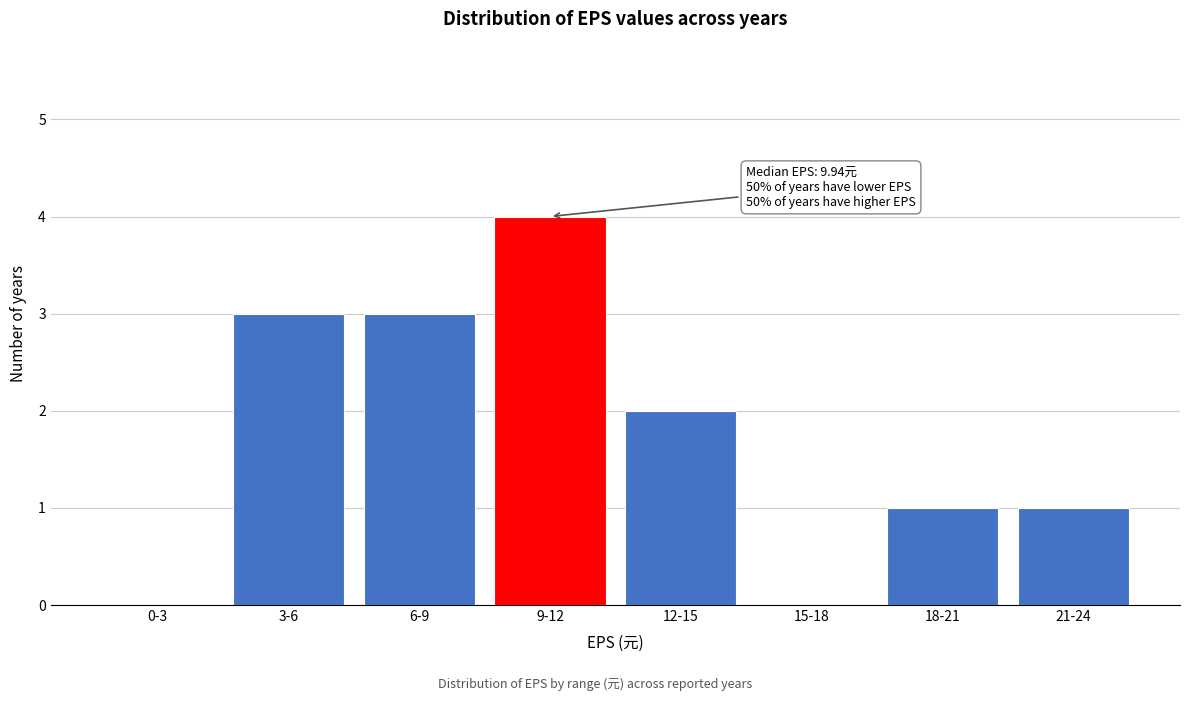

Reading left to right, extract all data points from this chart.

0-3=0	3-6=3	6-9=3	9-12=4	12-15=2	15-18=0	18-21=1	21-24=1